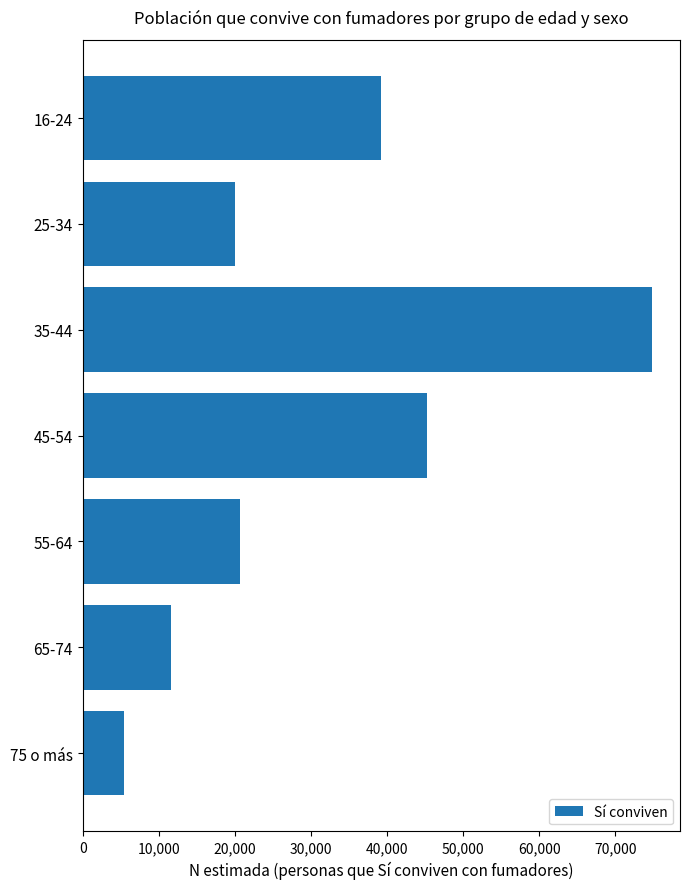

What is the value of the 1st bar from the top?

39226